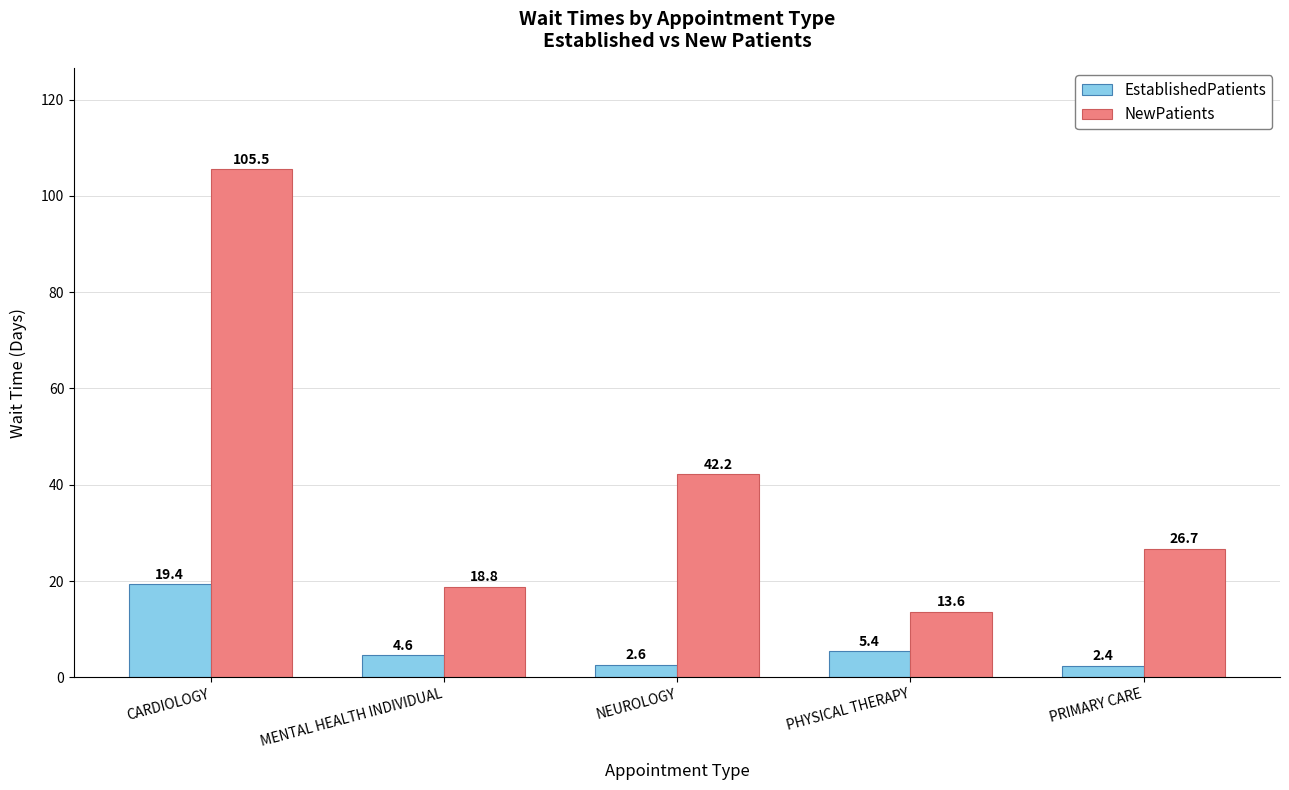

What is the total value across all series at PRIMARY CARE?

29.1